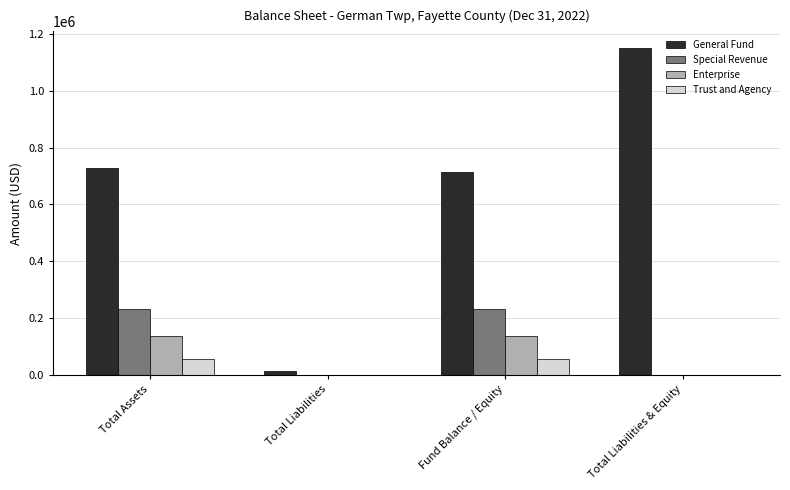

Reading right to left, transcribe all the data shown in this chart.

General Fund: Total Liabilities & Equity=1150936	Fund Balance / Equity=715640	Total Liabilities=12644	Total Assets=728284
Special Revenue: Total Liabilities & Equity=0	Fund Balance / Equity=231690	Total Liabilities=0	Total Assets=231690
Enterprise: Total Liabilities & Equity=0	Fund Balance / Equity=136230	Total Liabilities=0	Total Assets=136230
Trust and Agency: Total Liabilities & Equity=0	Fund Balance / Equity=54732	Total Liabilities=0	Total Assets=54732